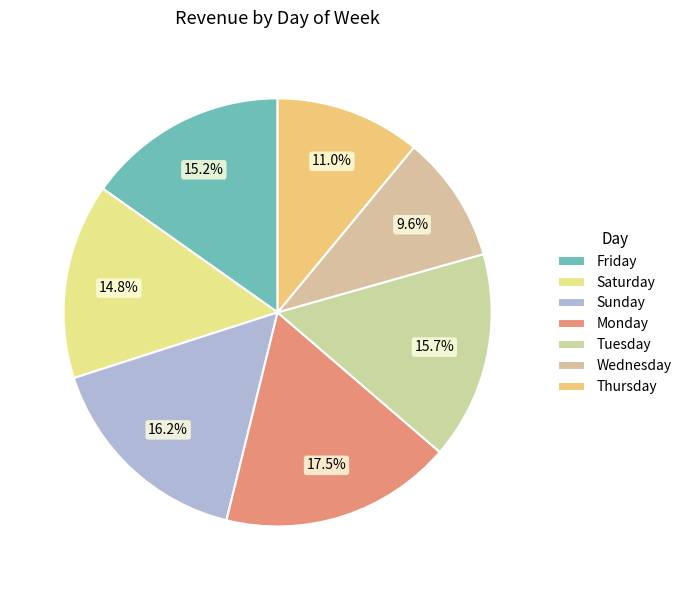

Count the number of slices in the pie.

7